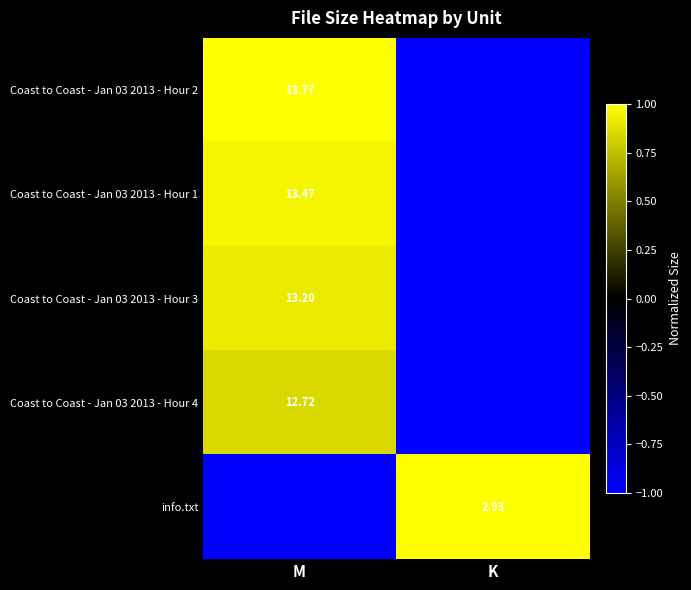

What is the difference between the highest and lowest values at K?

2.0